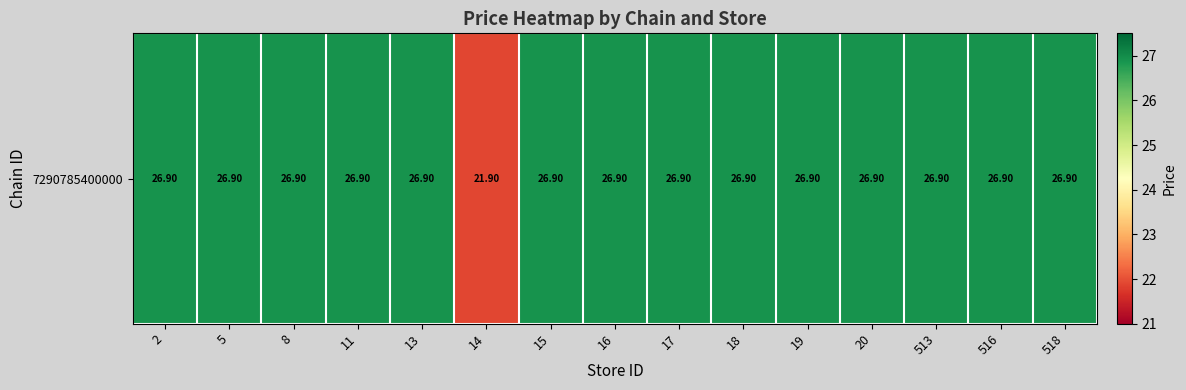

Approximately how many times larger is the value at 20 compared to 14?

1.2